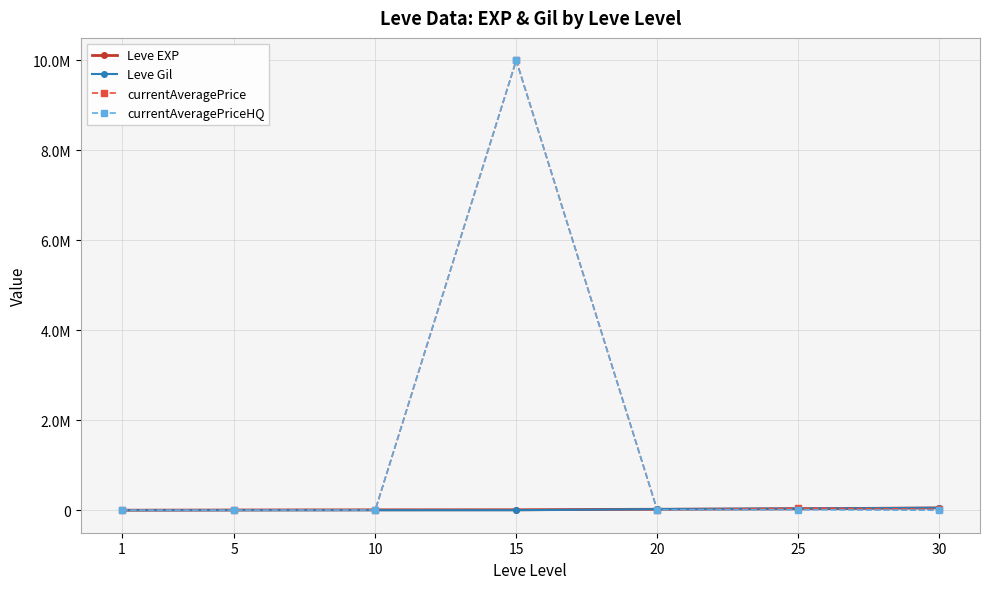

At which label does Leve Gil reach its minimum?

1